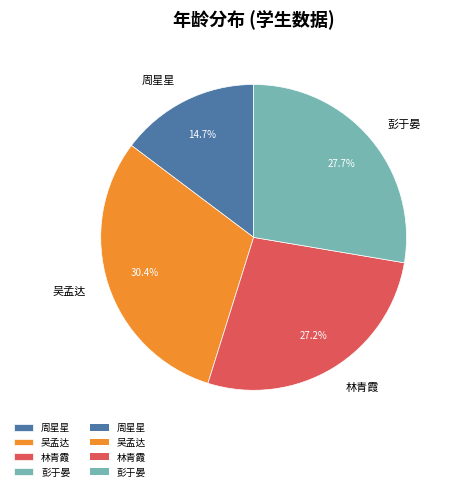

What percentage is NOT represented by 周星星?

85.3%